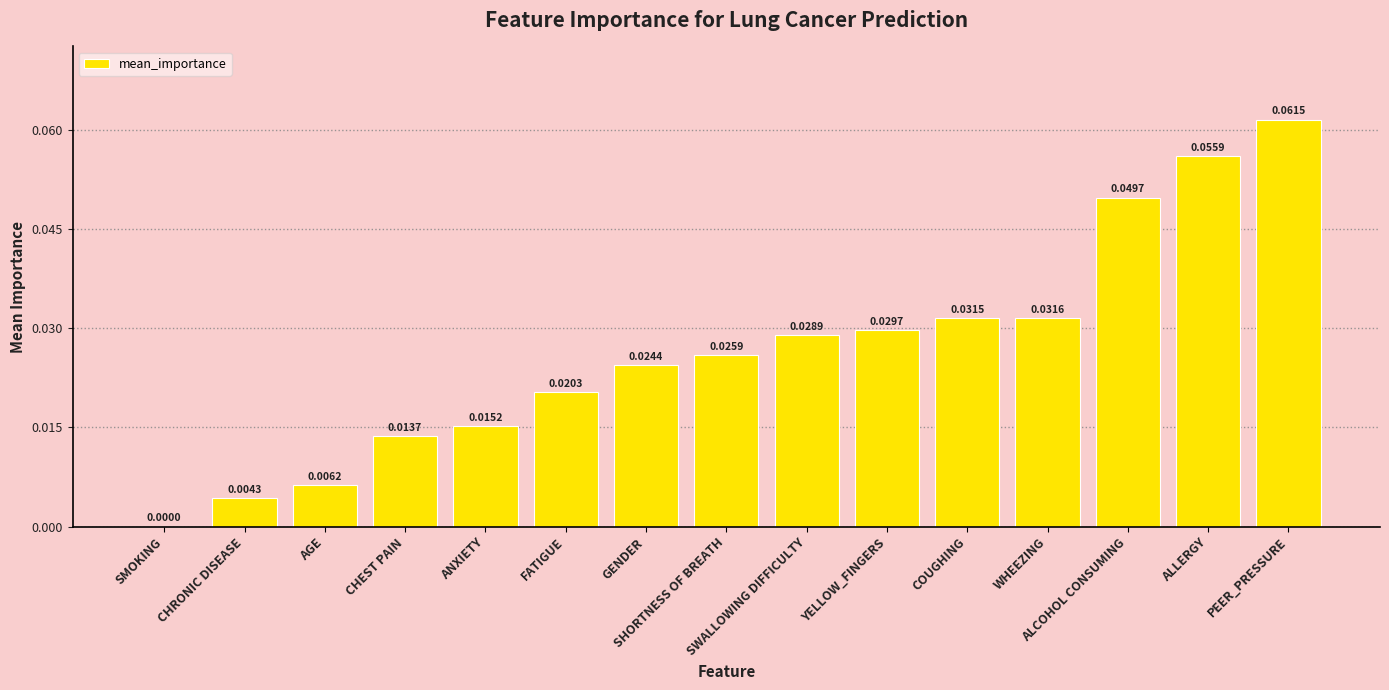

What is the sum of all values?

0.4